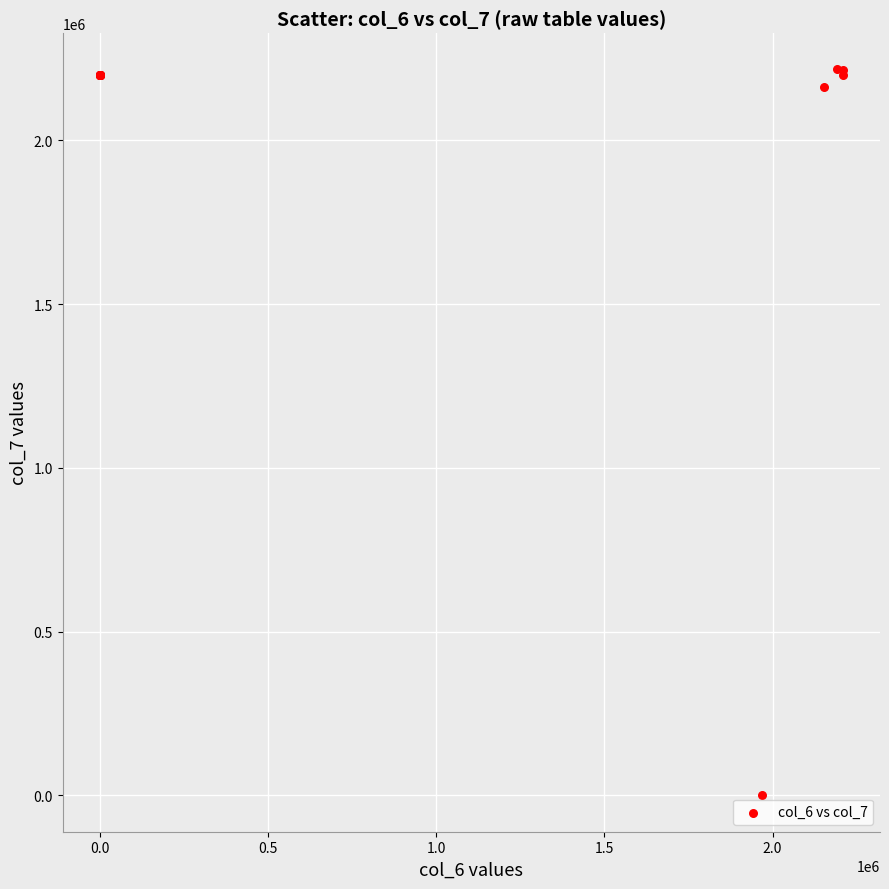

What Y value in the scatter plot is closest to 1108155?

2161471.3